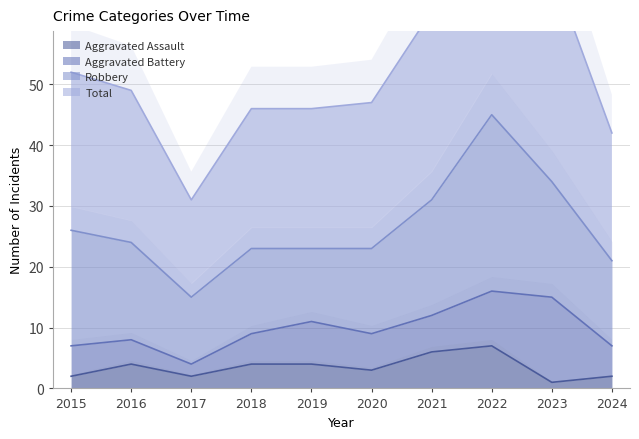

How many interior local valleys does the Aggravated Assault series have?

3